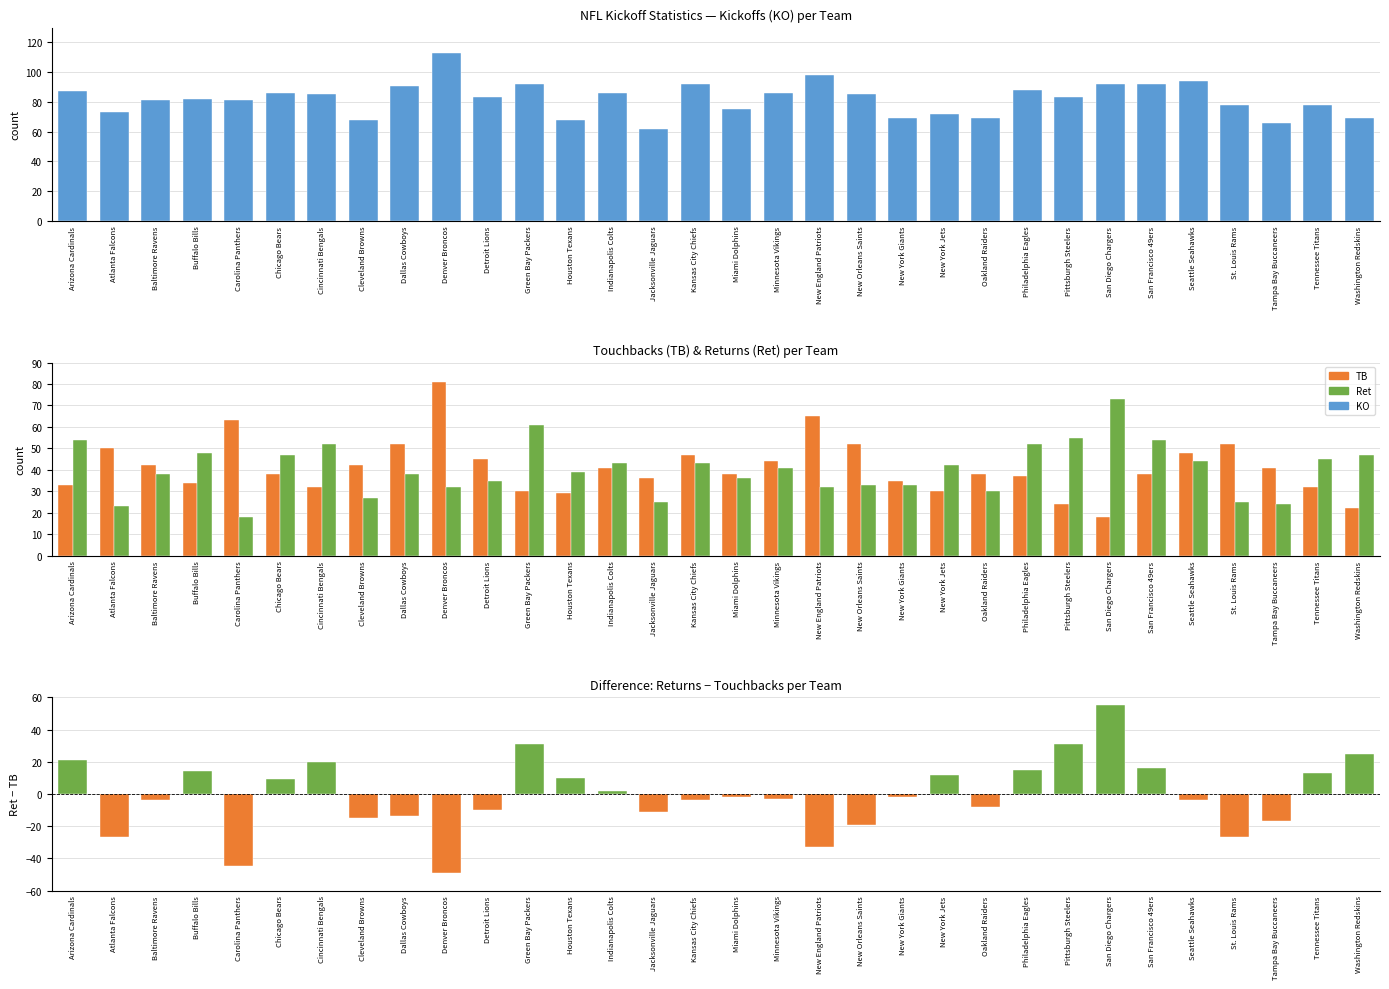

Reading right to left, extract all data points from this chart.

KO: Washington Redskins=69	Tennessee Titans=78	Tampa Bay Buccaneers=66	St. Louis Rams=78	Seattle Seahawks=94	San Francisco 49ers=92	San Diego Chargers=92	Pittsburgh Steelers=83	Philadelphia Eagles=88	Oakland Raiders=69	New York Jets=72	New York Giants=69	New Orleans Saints=85	New England Patriots=98	Minnesota Vikings=86	Miami Dolphins=75	Kansas City Chiefs=92	Jacksonville Jaguars=62	Indianapolis Colts=86	Houston Texans=68	Green Bay Packers=92	Detroit Lions=83	Denver Broncos=113	Dallas Cowboys=91	Cleveland Browns=68	Cincinnati Bengals=85	Chicago Bears=86	Carolina Panthers=81	Buffalo Bills=82	Baltimore Ravens=81	Atlanta Falcons=73	Arizona Cardinals=87
TB: Washington Redskins=22	Tennessee Titans=32	Tampa Bay Buccaneers=41	St. Louis Rams=52	Seattle Seahawks=48	San Francisco 49ers=38	San Diego Chargers=18	Pittsburgh Steelers=24	Philadelphia Eagles=37	Oakland Raiders=38	New York Jets=30	New York Giants=35	New Orleans Saints=52	New England Patriots=65	Minnesota Vikings=44	Miami Dolphins=38	Kansas City Chiefs=47	Jacksonville Jaguars=36	Indianapolis Colts=41	Houston Texans=29	Green Bay Packers=30	Detroit Lions=45	Denver Broncos=81	Dallas Cowboys=52	Cleveland Browns=42	Cincinnati Bengals=32	Chicago Bears=38	Carolina Panthers=63	Buffalo Bills=34	Baltimore Ravens=42	Atlanta Falcons=50	Arizona Cardinals=33
Ret: Washington Redskins=47	Tennessee Titans=45	Tampa Bay Buccaneers=24	St. Louis Rams=25	Seattle Seahawks=44	San Francisco 49ers=54	San Diego Chargers=73	Pittsburgh Steelers=55	Philadelphia Eagles=52	Oakland Raiders=30	New York Jets=42	New York Giants=33	New Orleans Saints=33	New England Patriots=32	Minnesota Vikings=41	Miami Dolphins=36	Kansas City Chiefs=43	Jacksonville Jaguars=25	Indianapolis Colts=43	Houston Texans=39	Green Bay Packers=61	Detroit Lions=35	Denver Broncos=32	Dallas Cowboys=38	Cleveland Browns=27	Cincinnati Bengals=52	Chicago Bears=47	Carolina Panthers=18	Buffalo Bills=48	Baltimore Ravens=38	Atlanta Falcons=23	Arizona Cardinals=54
Ret - TB: Washington Redskins=25	Tennessee Titans=13	Tampa Bay Buccaneers=-17	St. Louis Rams=-27	Seattle Seahawks=-4	San Francisco 49ers=16	San Diego Chargers=55	Pittsburgh Steelers=31	Philadelphia Eagles=15	Oakland Raiders=-8	New York Jets=12	New York Giants=-2	New Orleans Saints=-19	New England Patriots=-33	Minnesota Vikings=-3	Miami Dolphins=-2	Kansas City Chiefs=-4	Jacksonville Jaguars=-11	Indianapolis Colts=2	Houston Texans=10	Green Bay Packers=31	Detroit Lions=-10	Denver Broncos=-49	Dallas Cowboys=-14	Cleveland Browns=-15	Cincinnati Bengals=20	Chicago Bears=9	Carolina Panthers=-45	Buffalo Bills=14	Baltimore Ravens=-4	Atlanta Falcons=-27	Arizona Cardinals=21